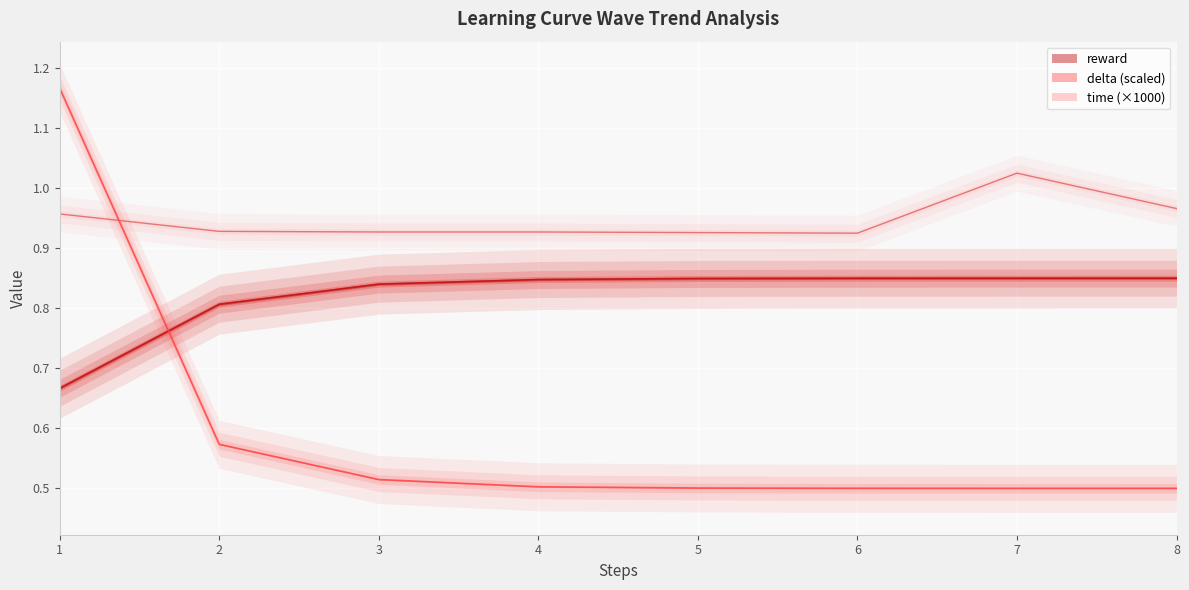

Where is delta nearest to the value 0?

8